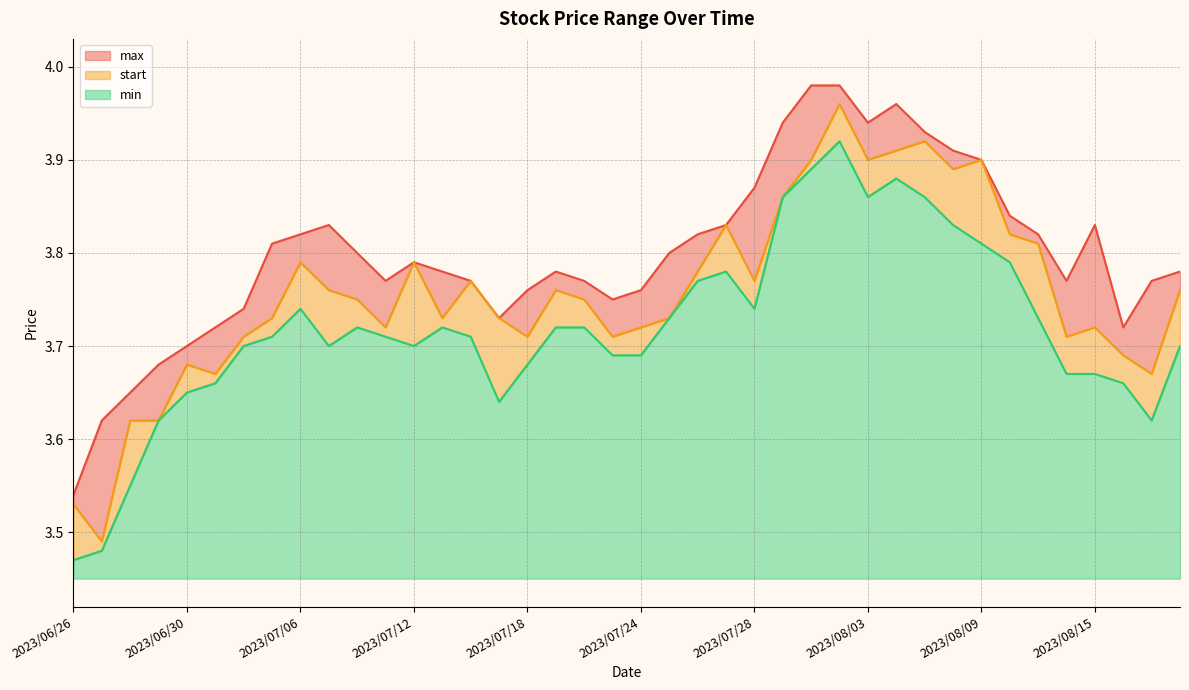

Between 2023/07/03 and 2023/07/05, which is larger?

2023/07/05